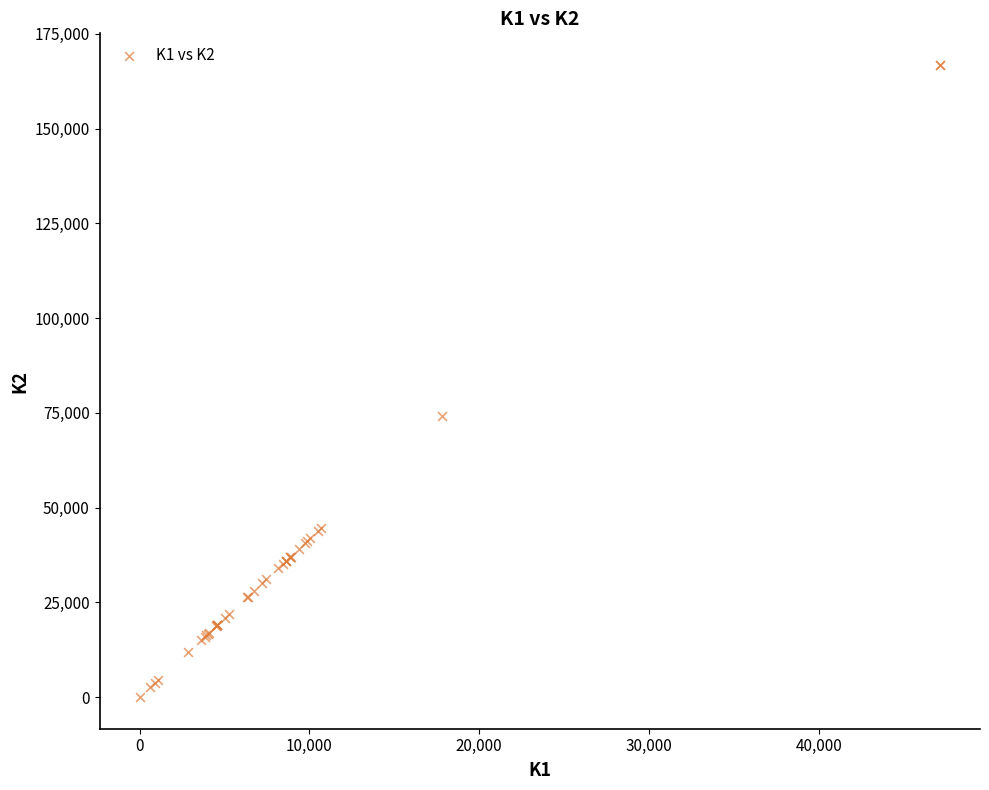

What Y value in the scatter plot is closest to 83413?

74315.5